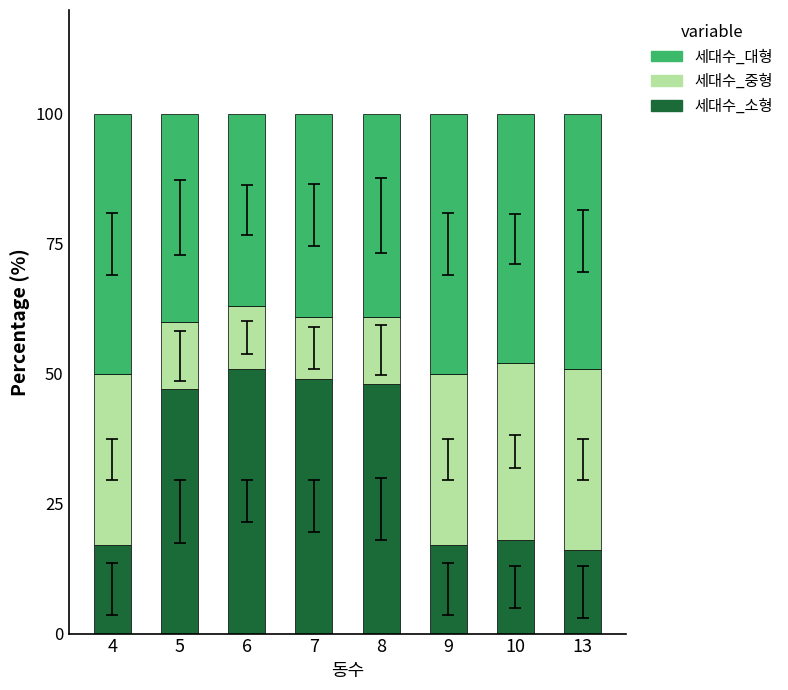

Reading left to right, transcribe the values for 세대수_소형.

4=17	5=47	6=51	7=49	8=48	9=17	10=18	13=16